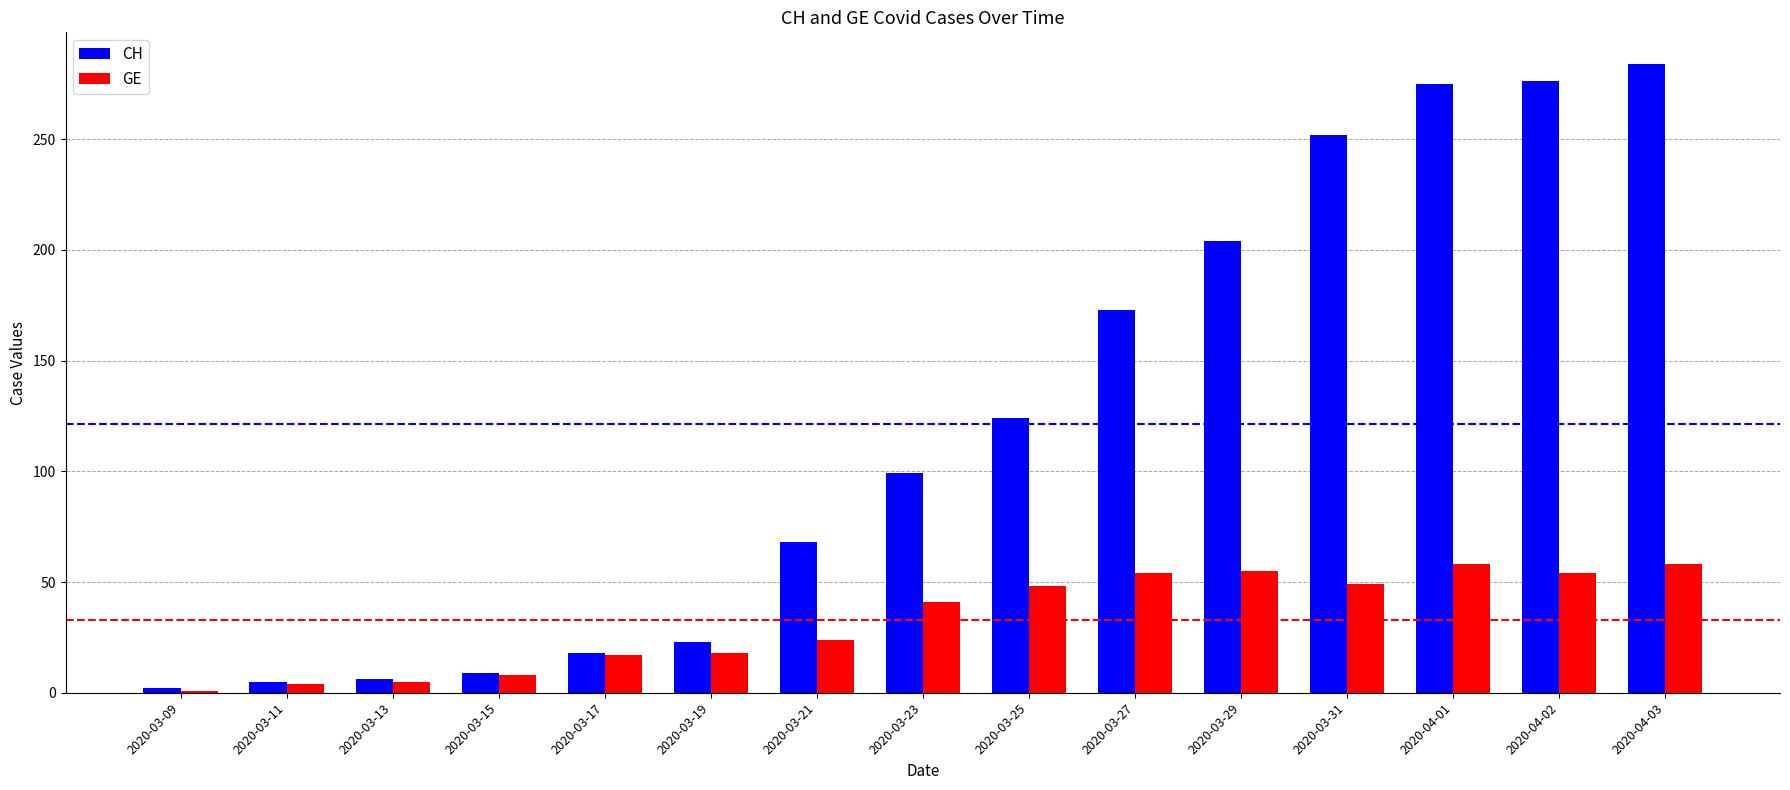

At which category is the sum across all series the highest?

2020-04-03